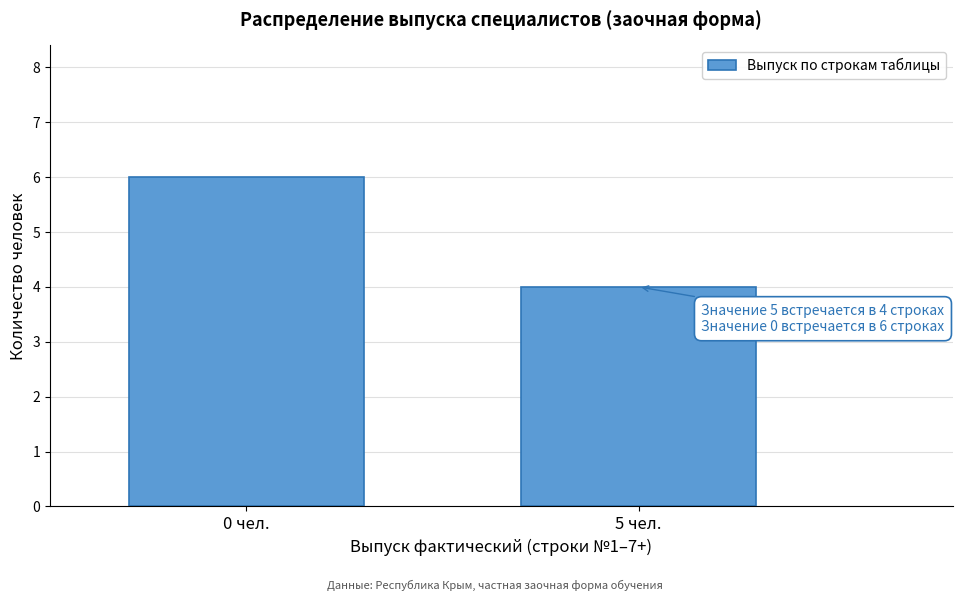

Reading left to right, extract all data points from this chart.

6	4